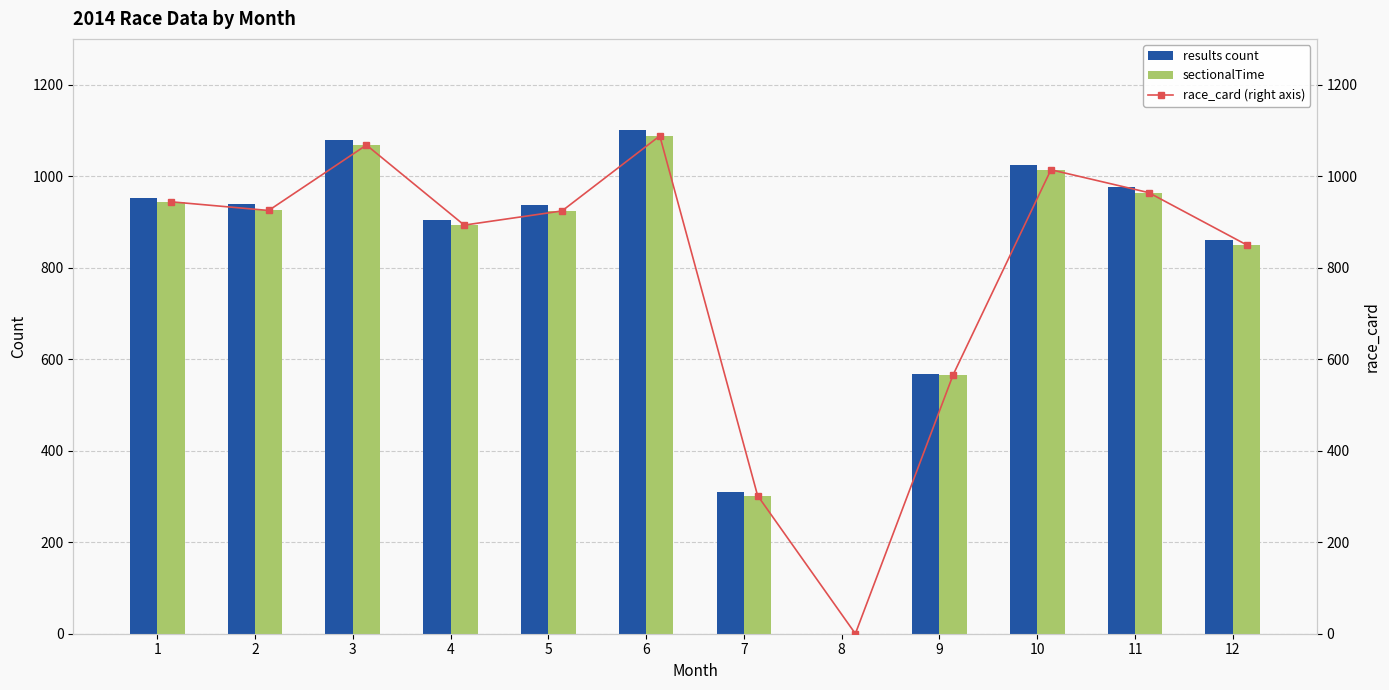

True or false: sectionalTime has a value of 493 at 4.

False